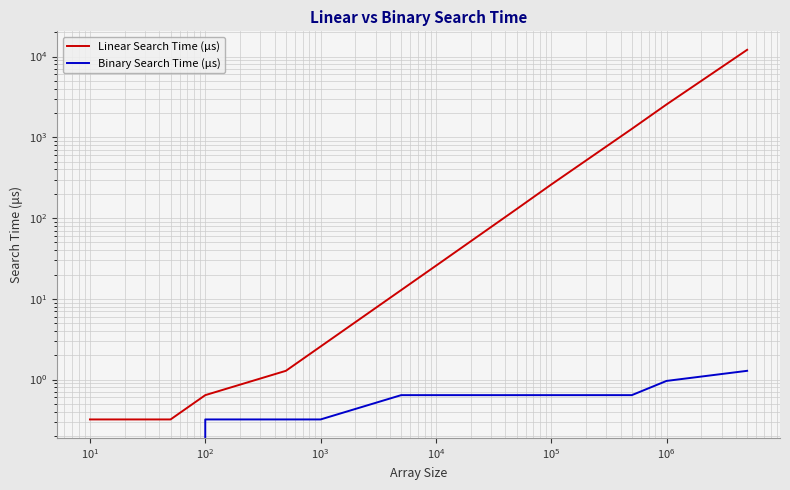

True or false: Linear Search Time (μs) and Binary Search Time (μs) intersect in this chart.

False